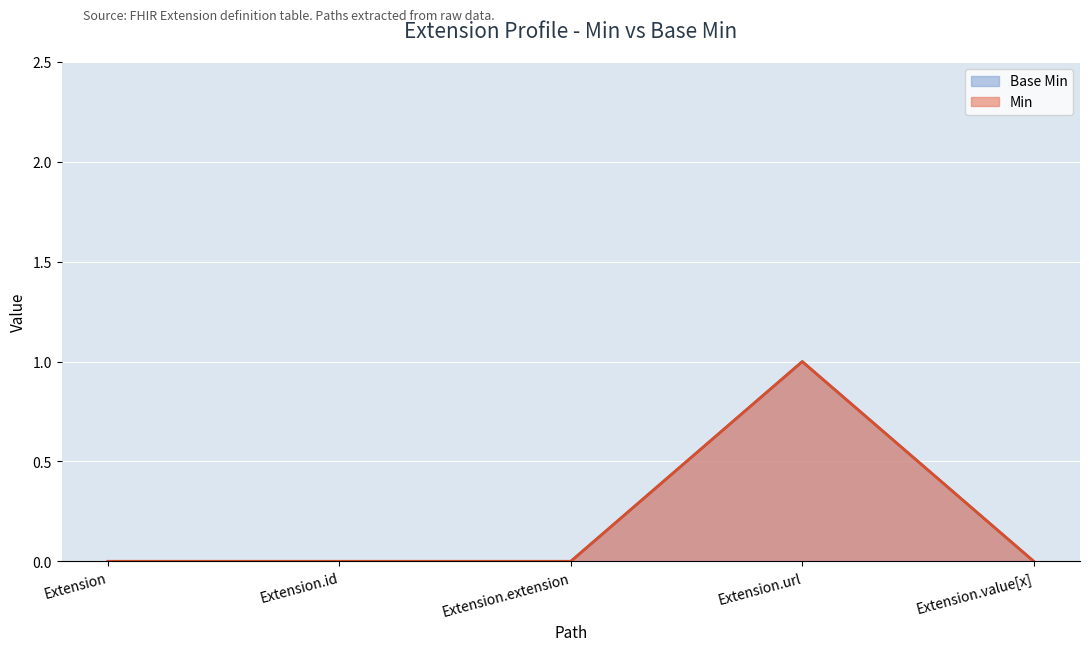

What position from the left is Extension.url?

4